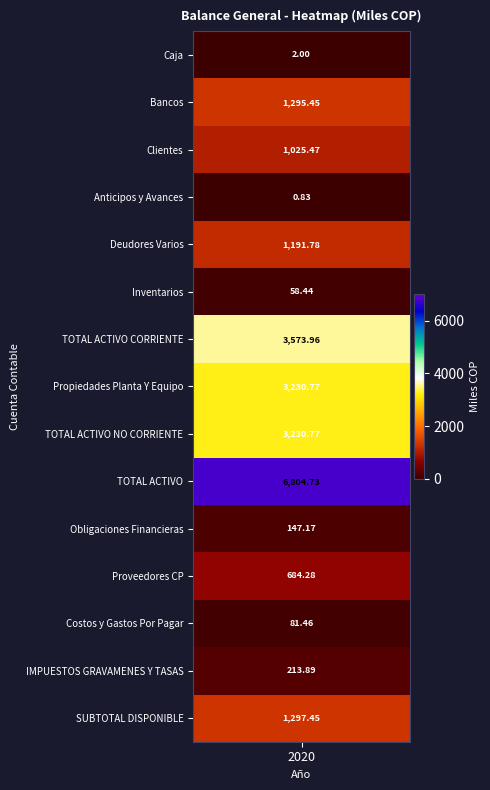

Is the value of IMPUESTOS GRAVAMENES Y TASAS at 7 greater than the value of Anticipos y Avances at 2?

No